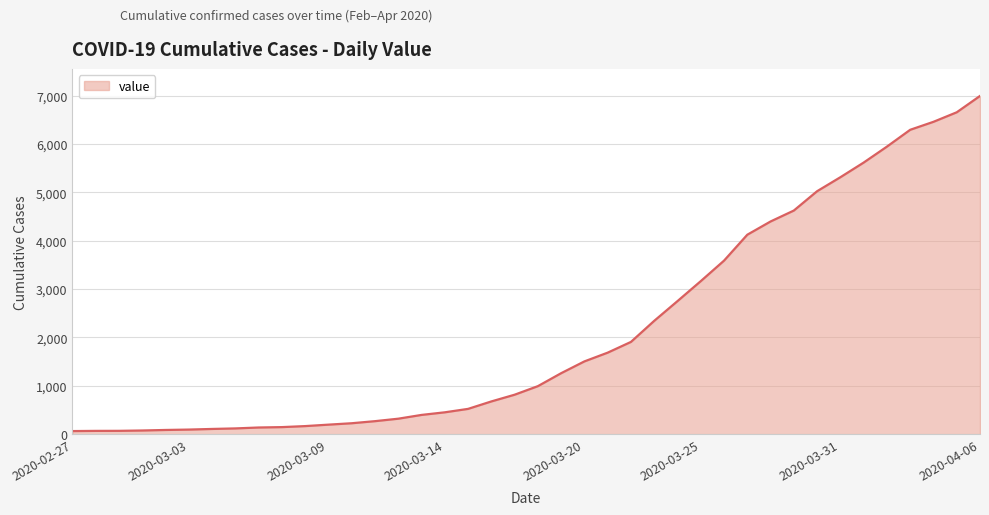

What is the greatest value displayed?

6995